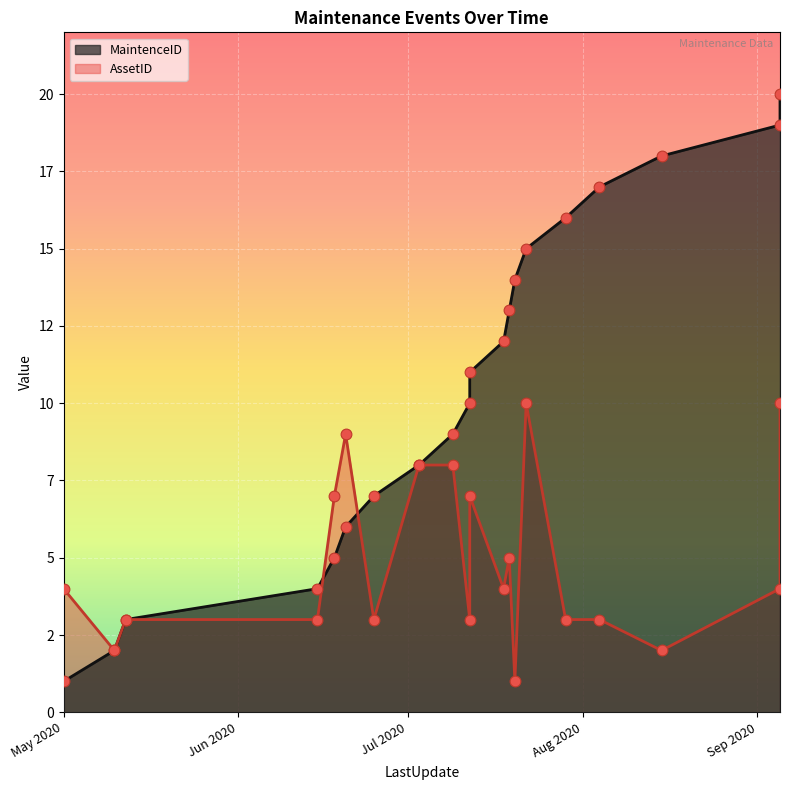

Which series has the largest total across all categories?

MaintenceID